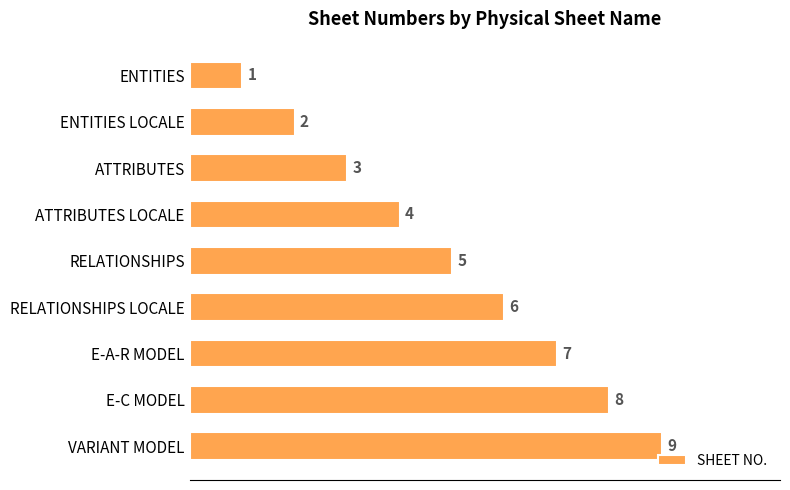

Between ENTITIES LOCALE and ATTRIBUTES, which is larger?

ATTRIBUTES